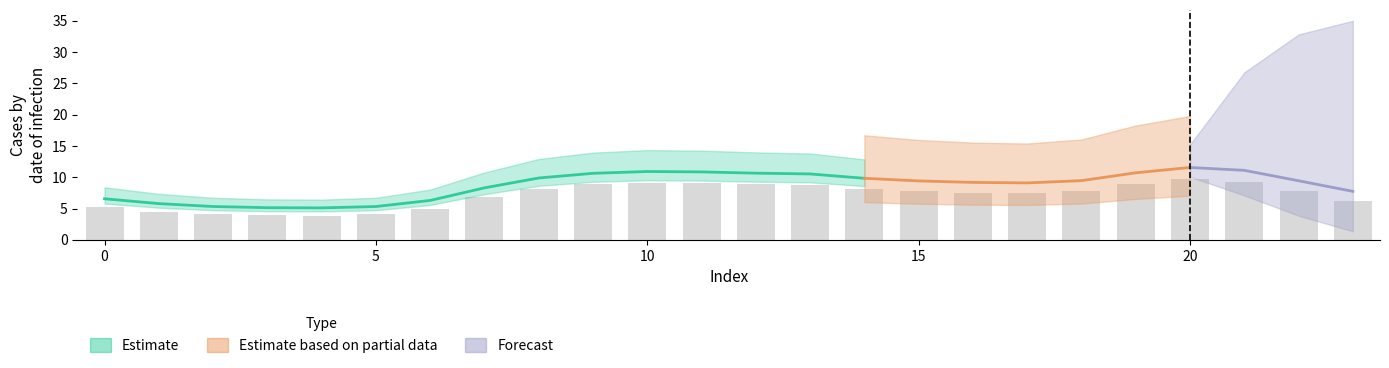

Between 11 and 13, which is larger?

11